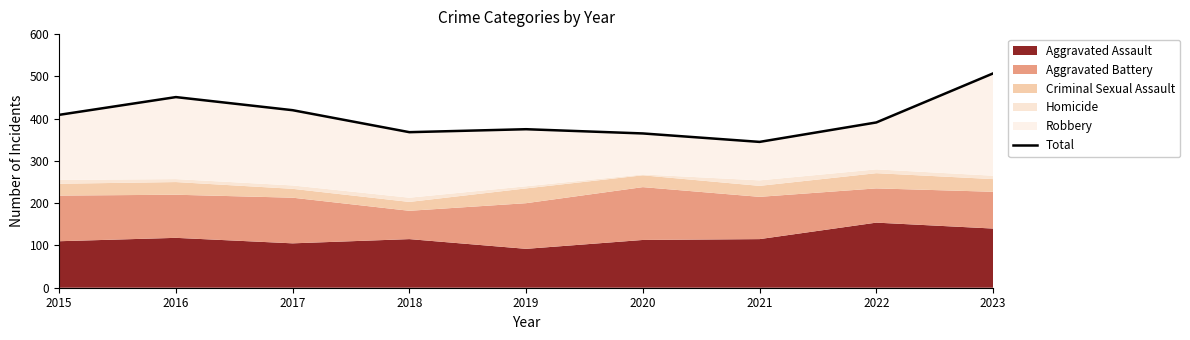

Approximately how many times larger is the value at 2018 compared to 2017?

0.9